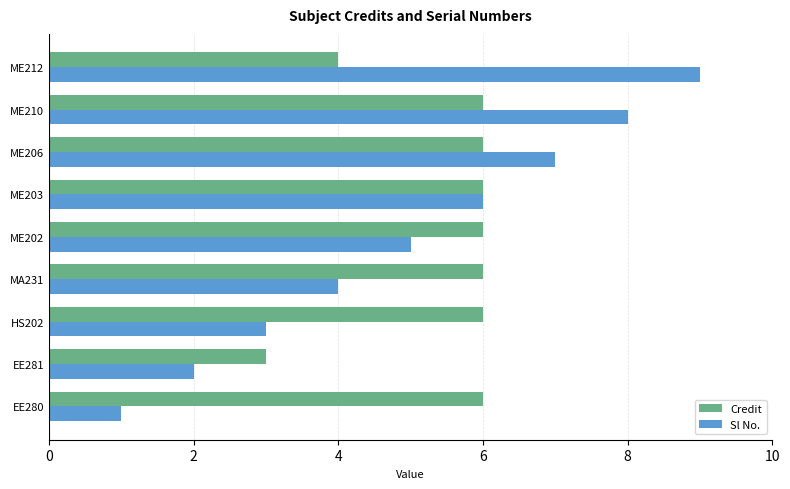

List the series in order of their peak value, lowest first.

Credit, Sl No.